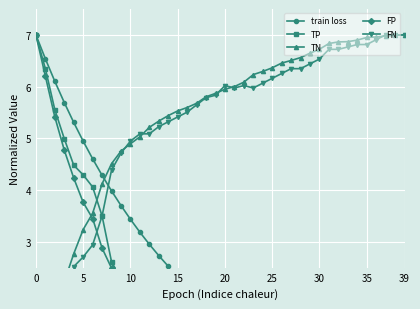

True or false: FN has more than 0 interior local peaks.

True